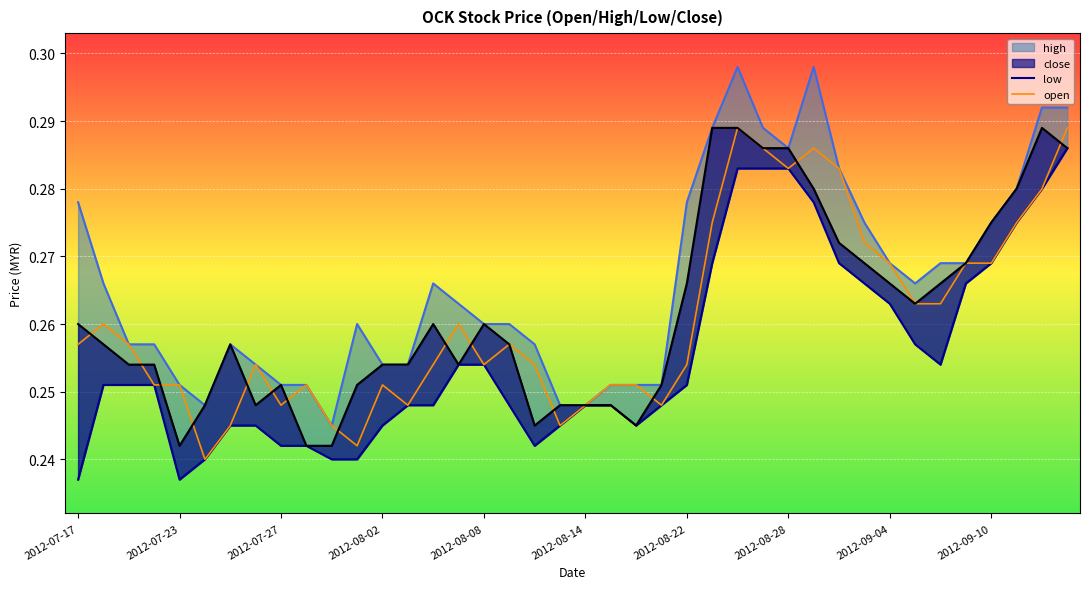

At how many categories does at least one series exceed 0?

40